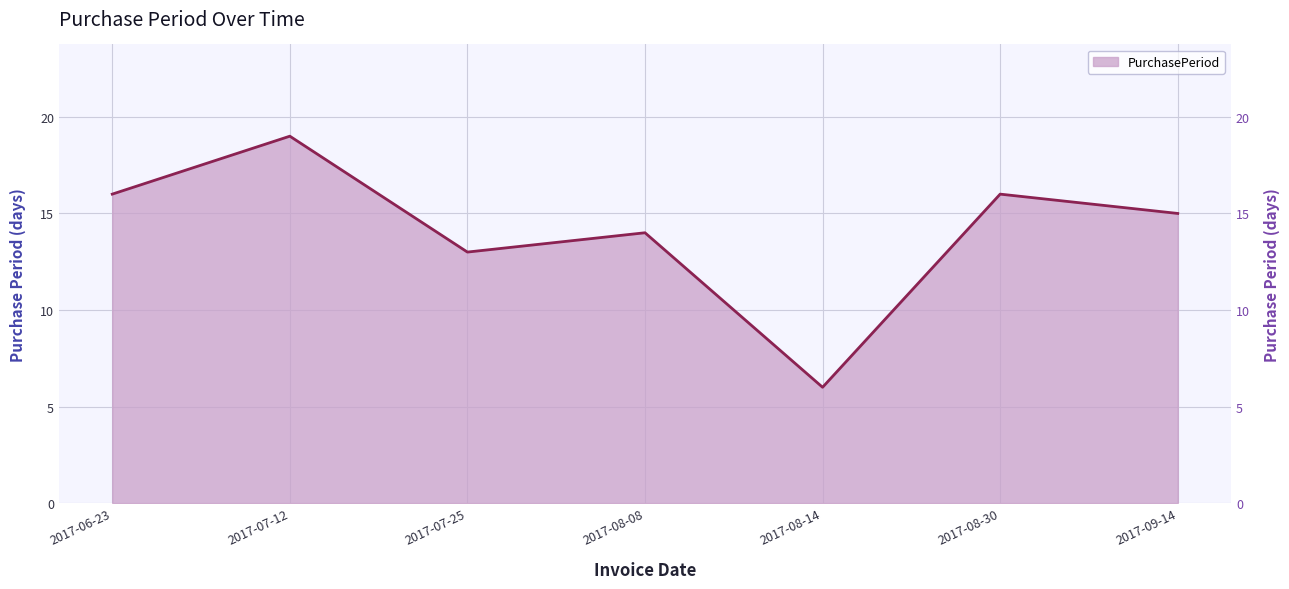

True or false: the data shows 6 at 2017-06-23.

False